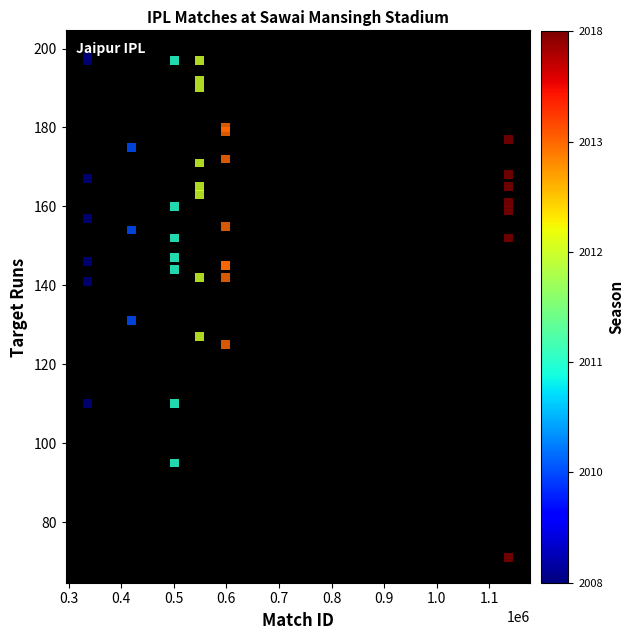

What Y value in the scatter plot is closest to 134?

131